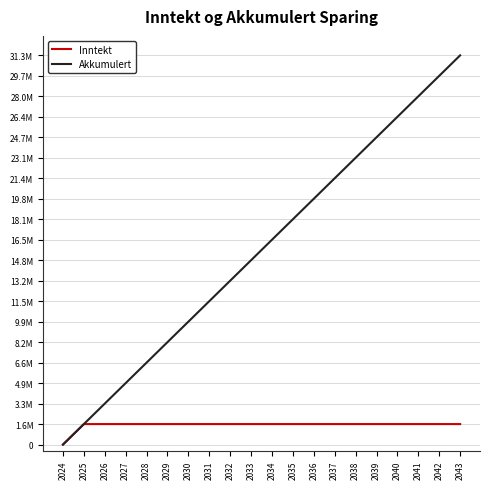

Rank the series by their average value, from lowest to highest.

Inntekt, Akkumulert